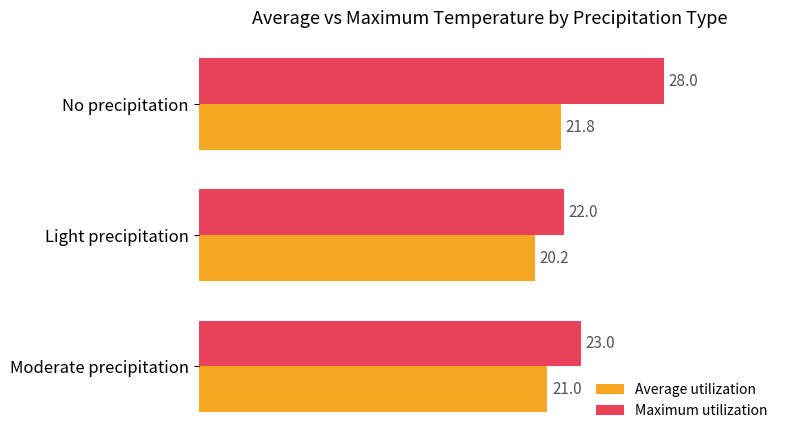

Count the Average utilization values in the range 20 to 21.

2